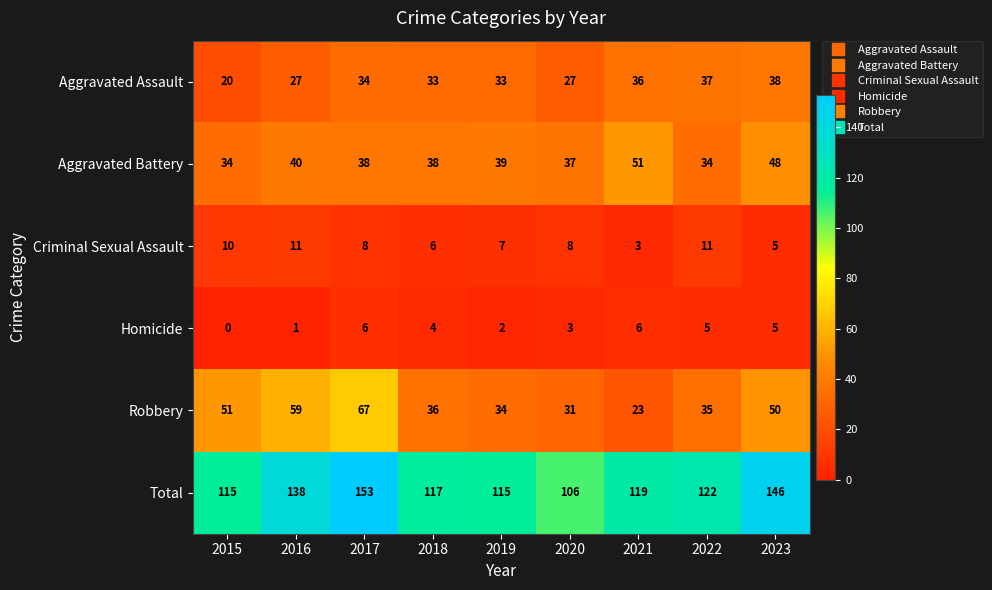

What is the difference between the highest and lowest values at 2018?

113